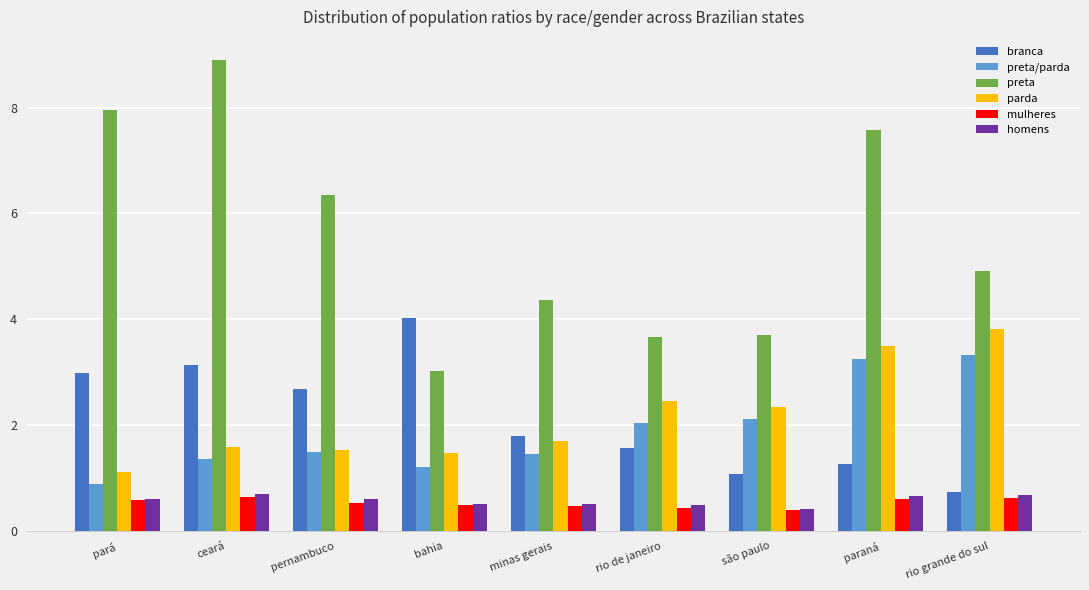

What is the minimum value shown in the chart?

0.4